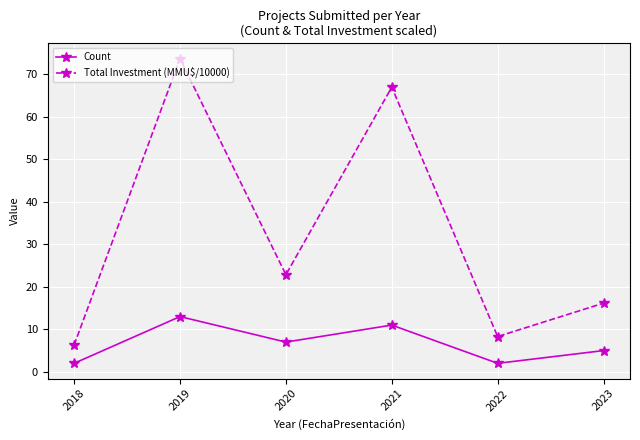

True or false: Total Investment (MMU$/10000) and Count intersect in this chart.

False